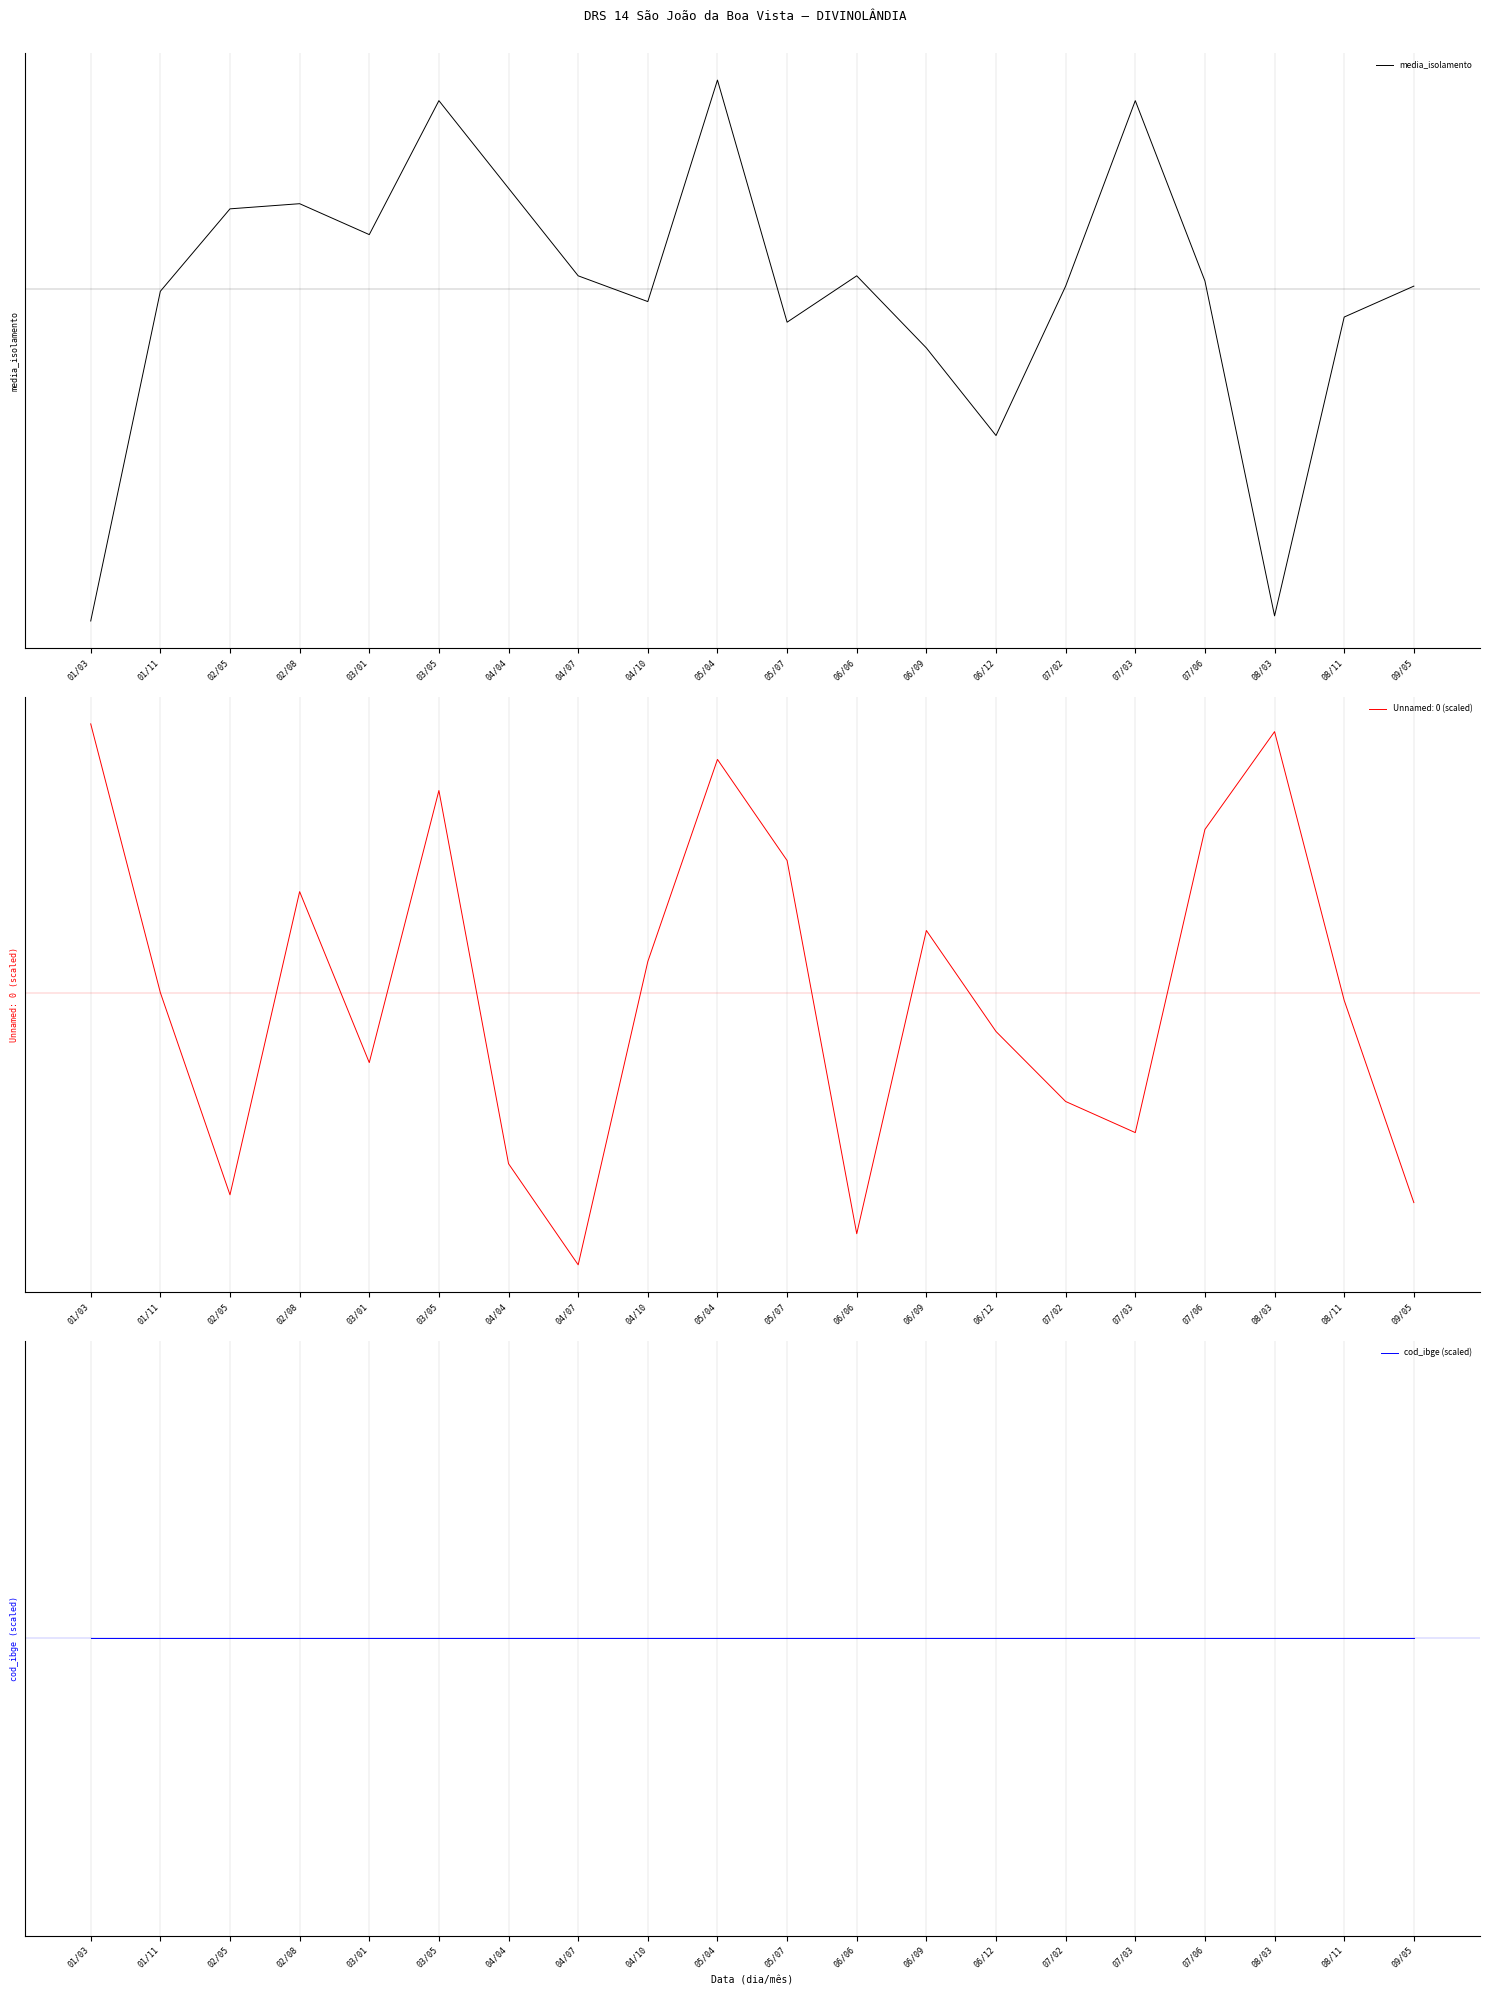

Does the chart display data point markers on the line(s)?

No